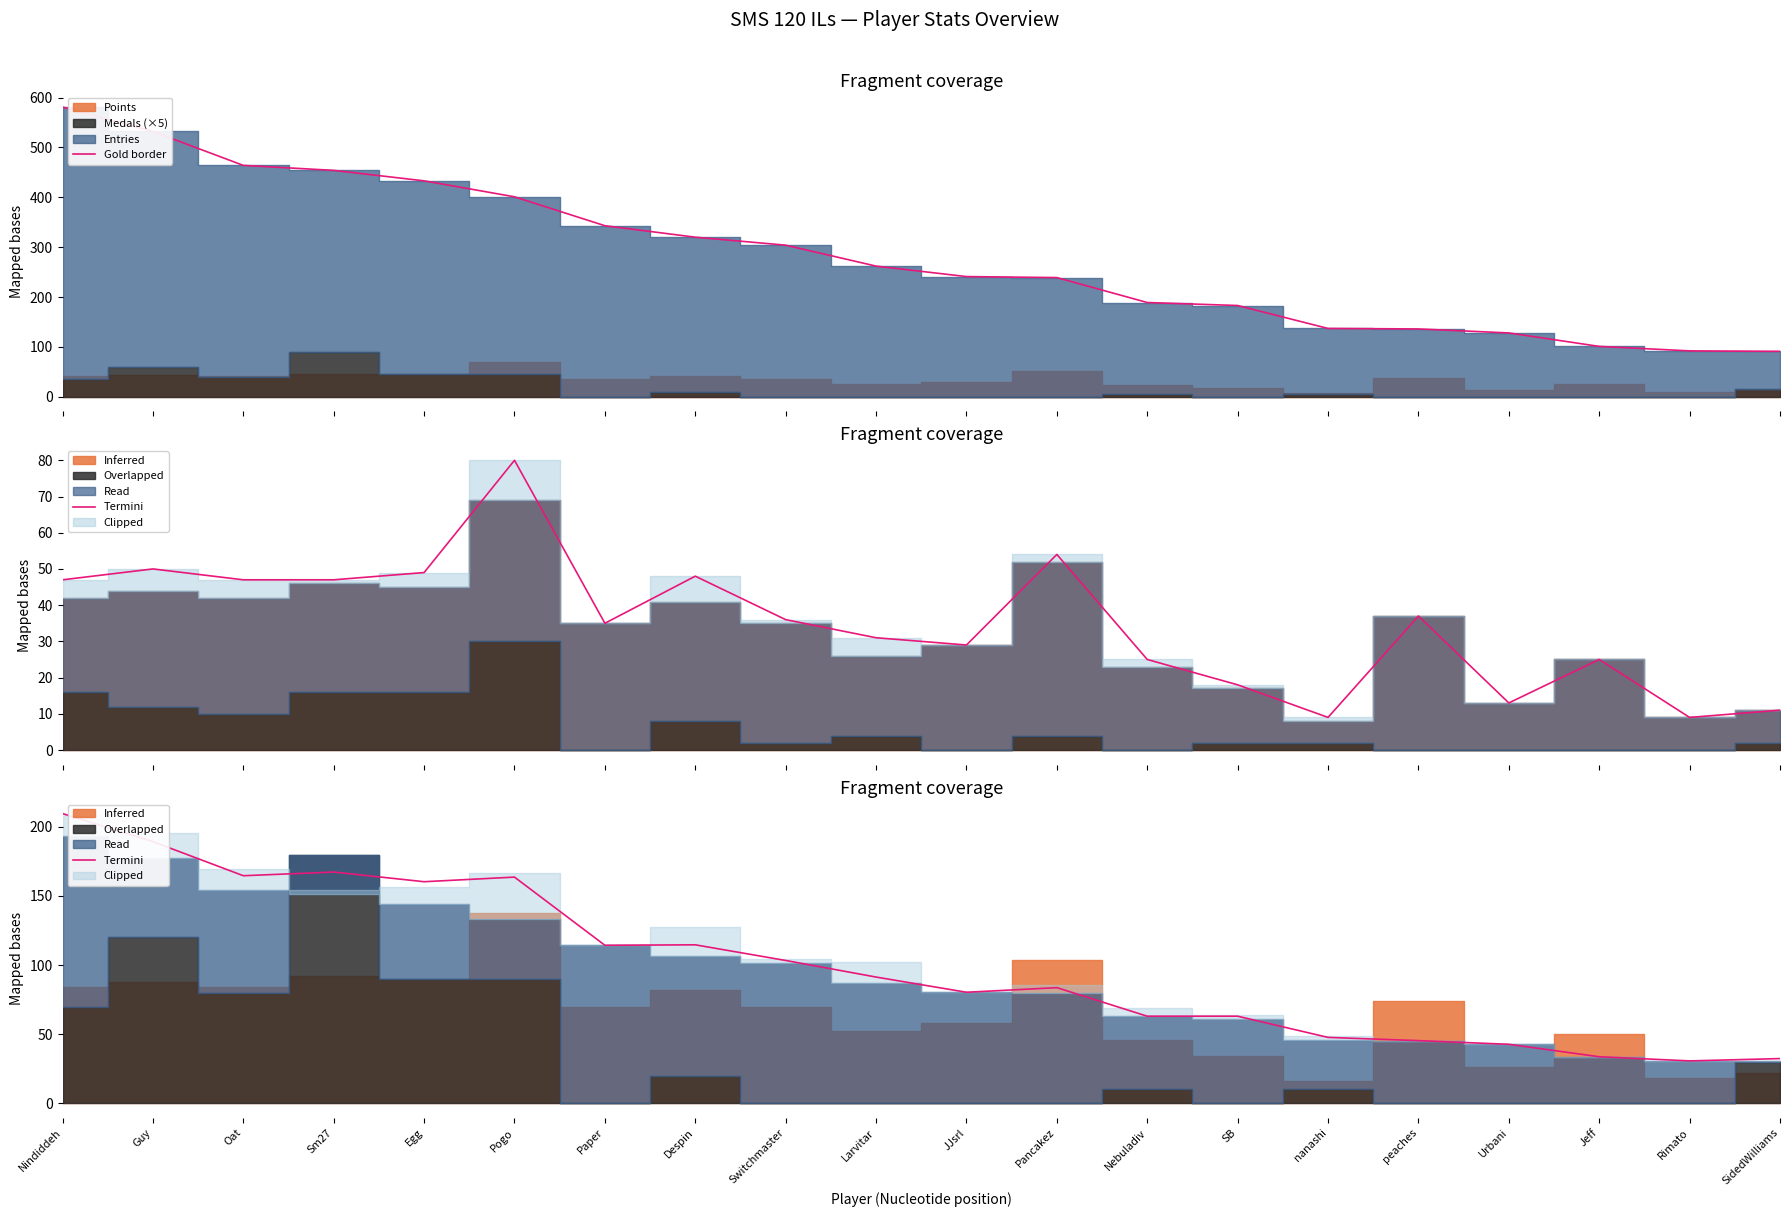

Reading left to right, extract all data points from this chart.

Gold border: Nindiddeh=581.0	Guy=532.0	Oat=464.0	Sm27=454.0	Egg=433.0	Pogo=401.0	Paper=343.0	Despin=320.0	Switchmaster=304.0	Larvitar=262.0	JJsrl=241.0	Pancakez=239.0	Nebuladiv=189.0	SB=183.0	nanashi=137.0	peaches=136.0	Urbani=128.0	Jeff=101.0	Rimato=92.0	SidedWilliams=91.0
Termini: Nindiddeh=209.7	Guy=189.3	Oat=164.7	Sm27=167.3	Egg=160.3	Pogo=163.7	Paper=114.3	Despin=114.7	Switchmaster=103.3	Larvitar=91.3	JJsrl=80.3	Pancakez=83.7	Nebuladiv=63.0	SB=63.0	nanashi=47.7	peaches=45.3	Urbani=42.7	Jeff=33.7	Rimato=30.7	SidedWilliams=32.3